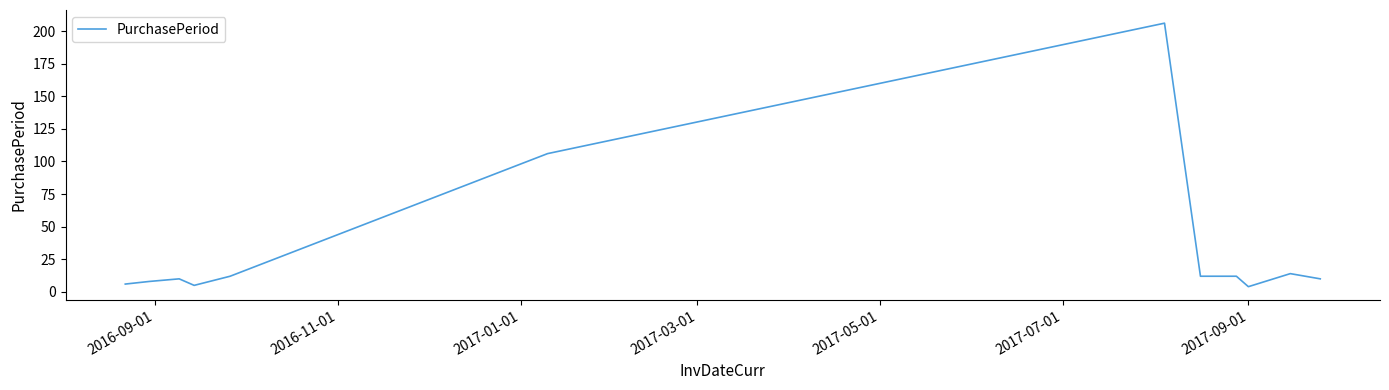

What is the greatest value displayed?

206